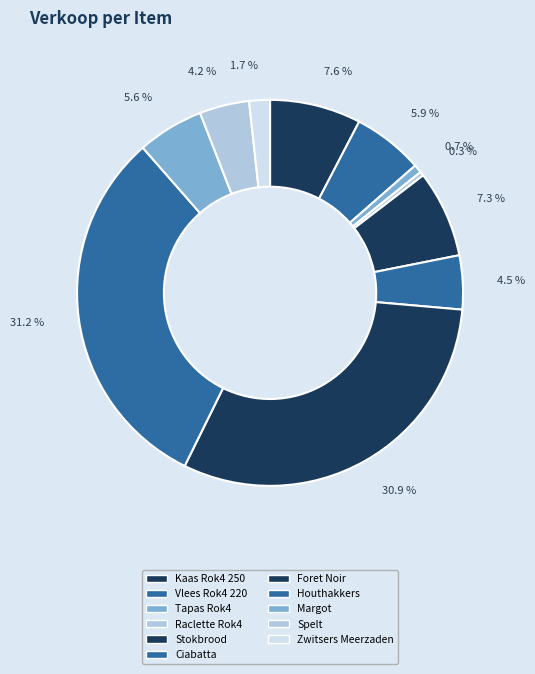

Is it true that Ciabatta is 1% of the pie?

False